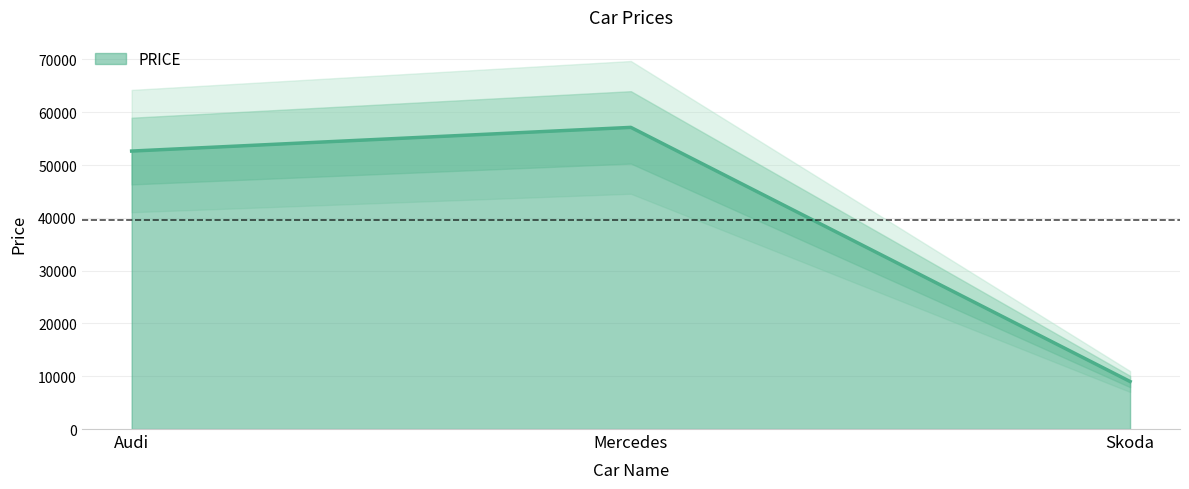

Rank the categories by value from lowest to highest.

Skoda, Audi, Mercedes